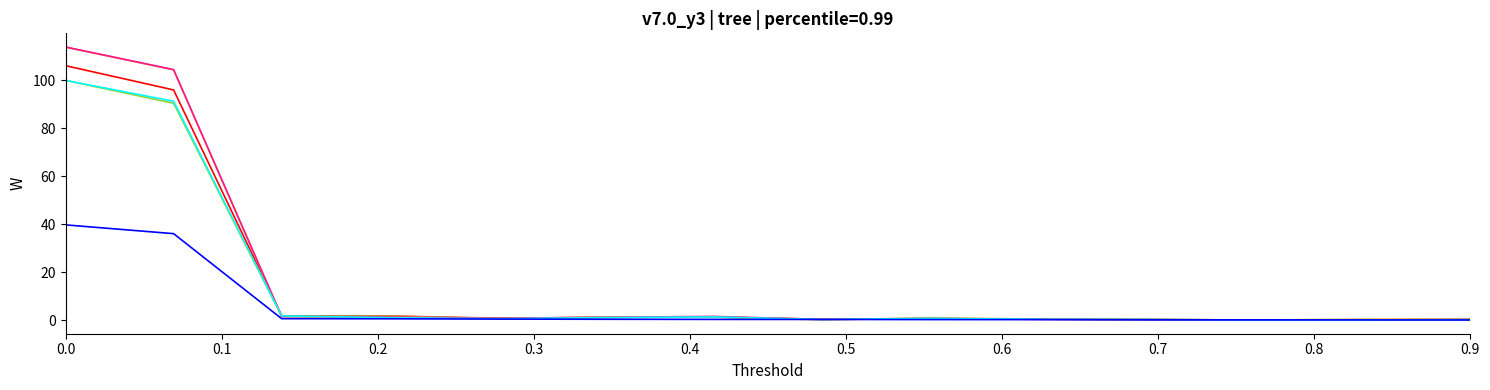

What is the maximum value shown in the chart?

113.9